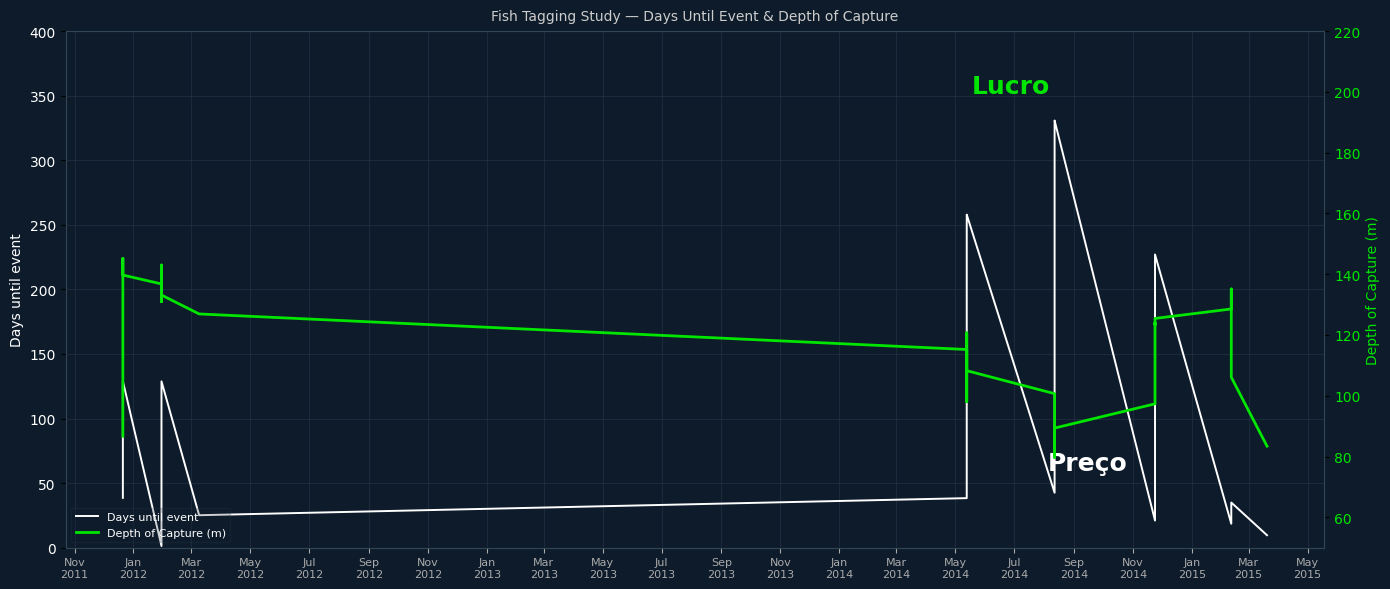

In Days until event, how many points are higher than both neighbors (excluding endpoints)?

6